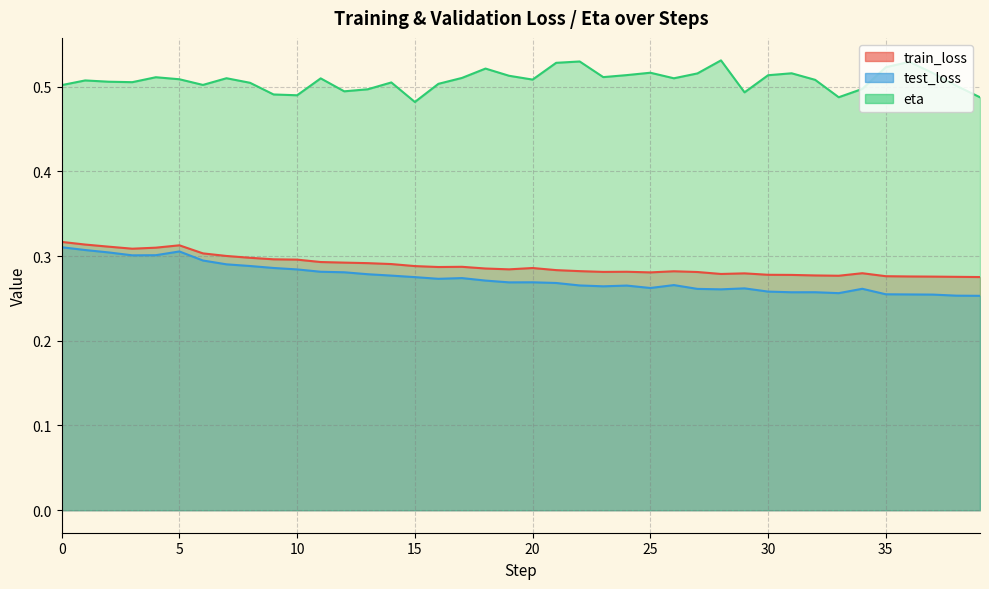

True or false: test_loss and eta intersect in this chart.

False